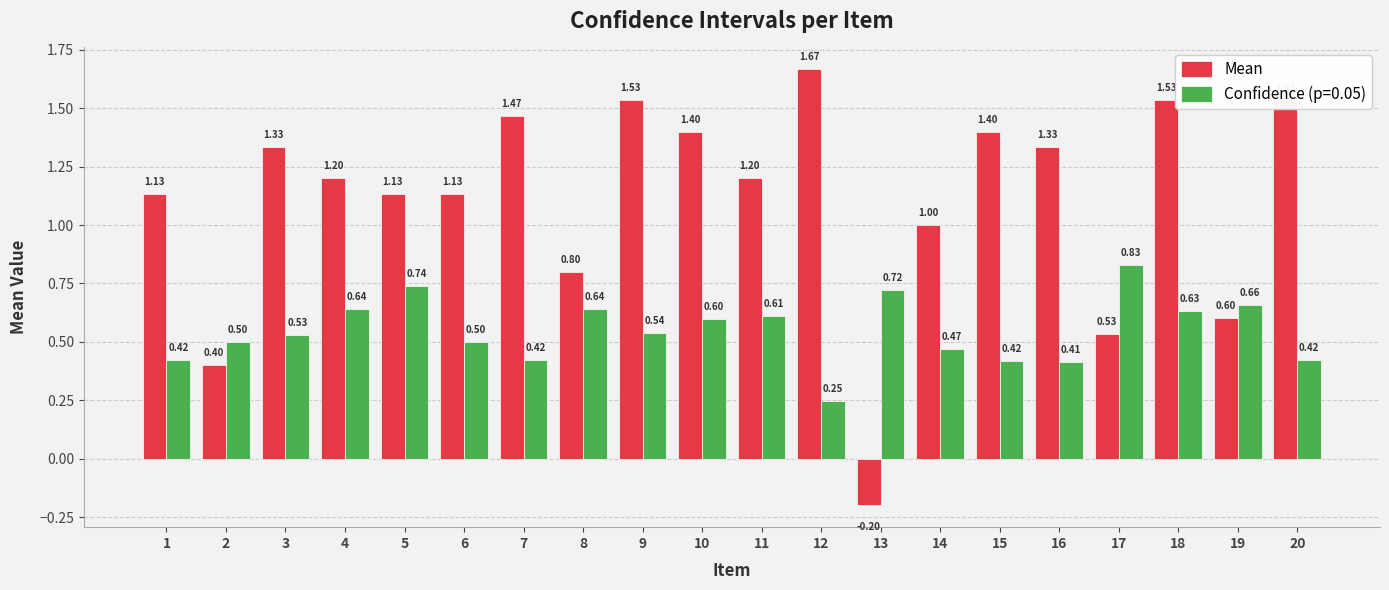

Which series has the largest range (max minus min)?

Mean